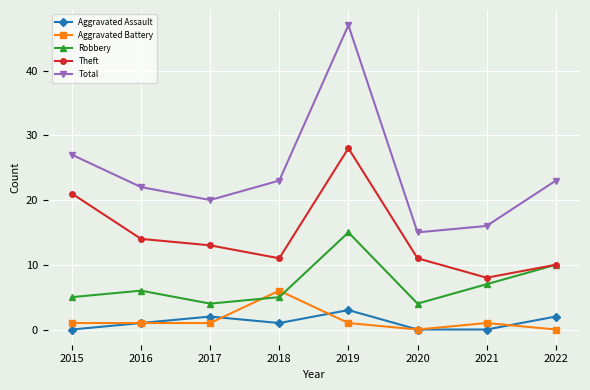

At which category does Theft reach its first local valley?

2018